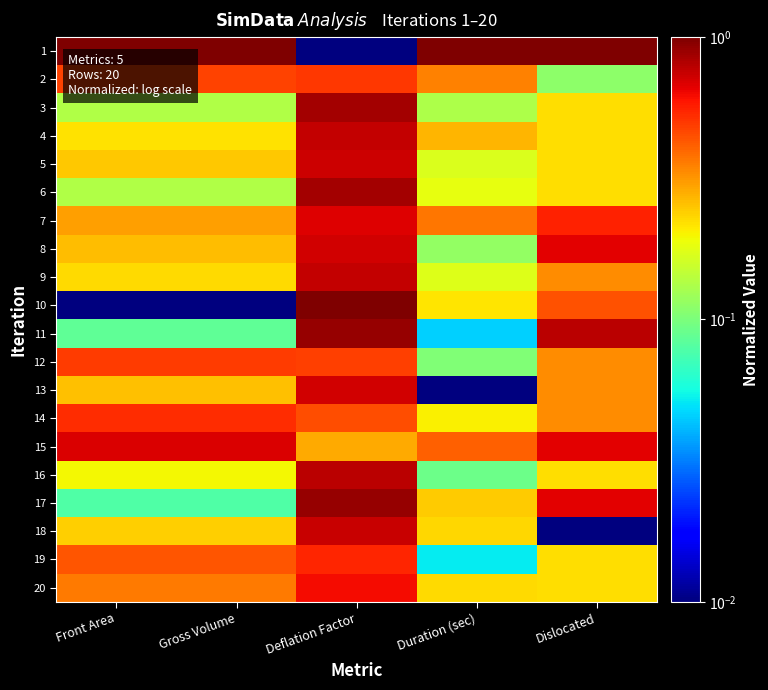

Which series has the widest spread of values?

1